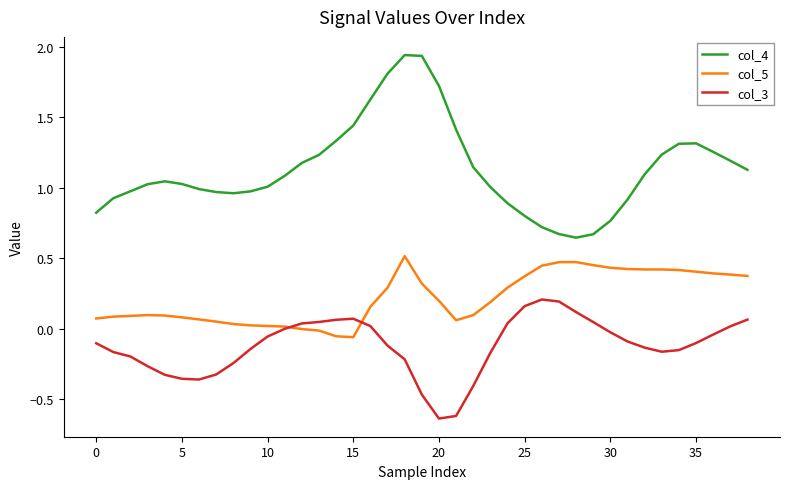

Rank the series by their average value, from lowest to highest.

col_3, col_5, col_4